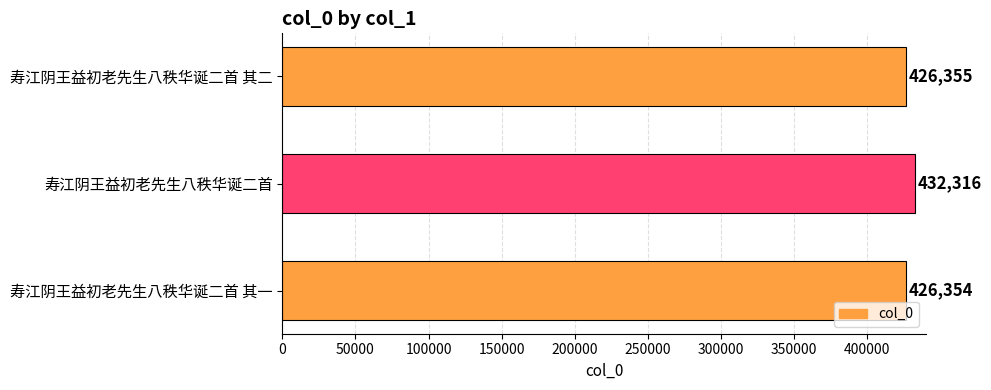

What is the approximate value at 寿江阴王益初老先生八秩华诞二首 其一?

426354